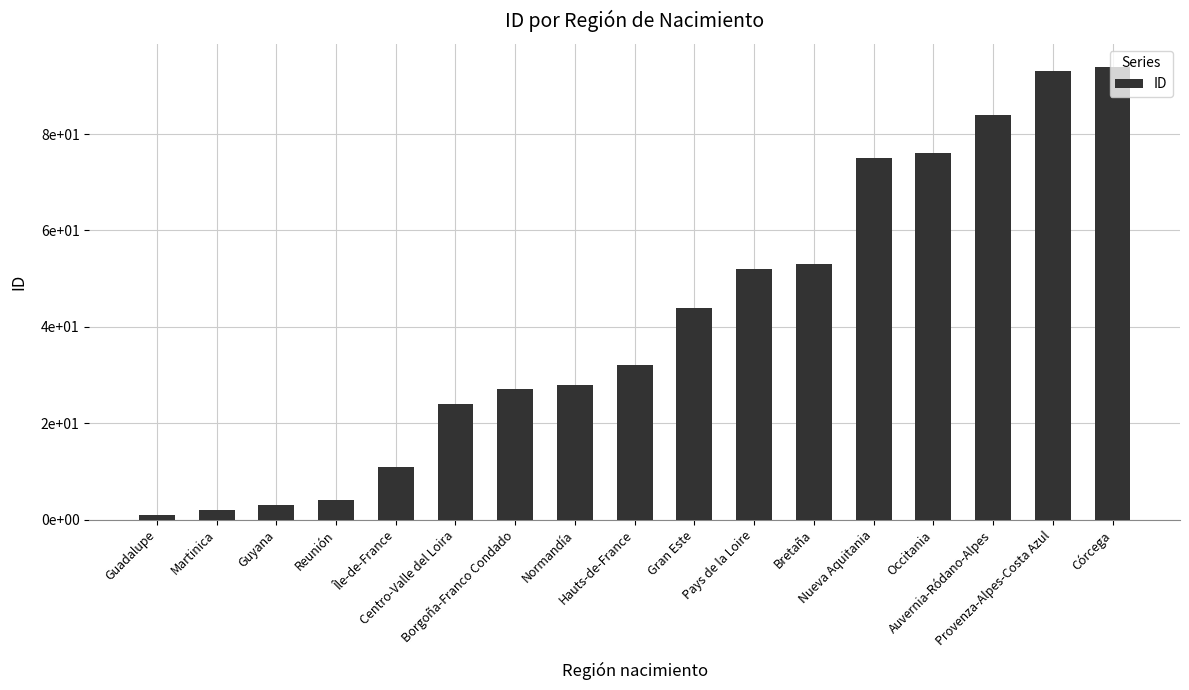

What is the label of the 10th bar from the right?

Normandía